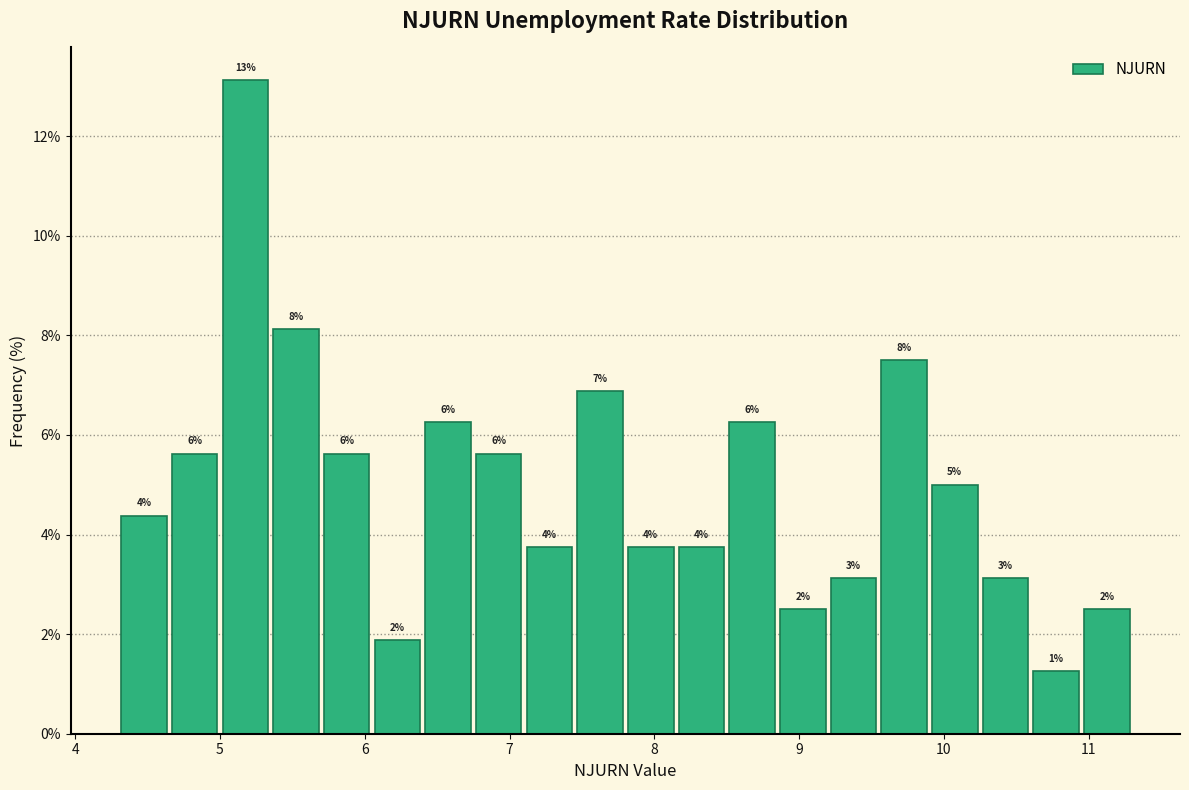

Read against the x-axis, roughly where is the centre of the tallest bar?

5.2